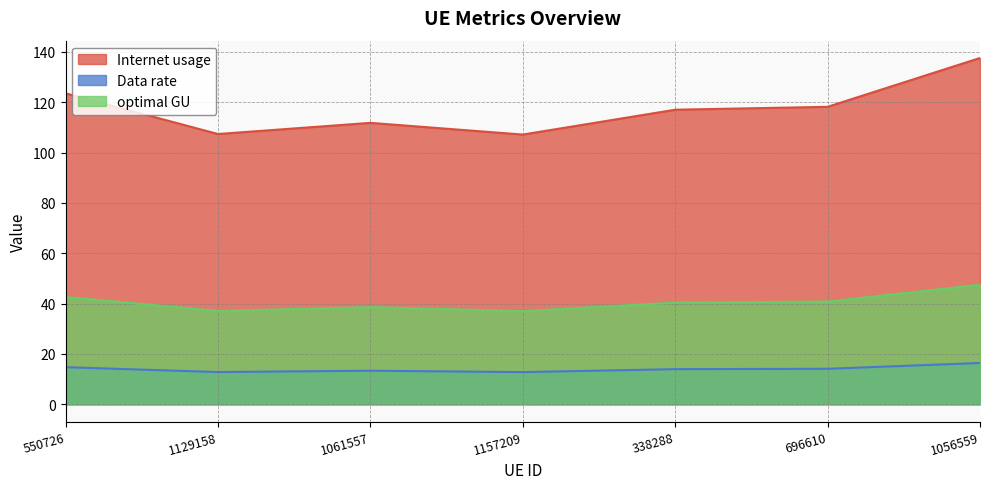

The Data rate series shows 16.4 at 1056559. True or false?

True